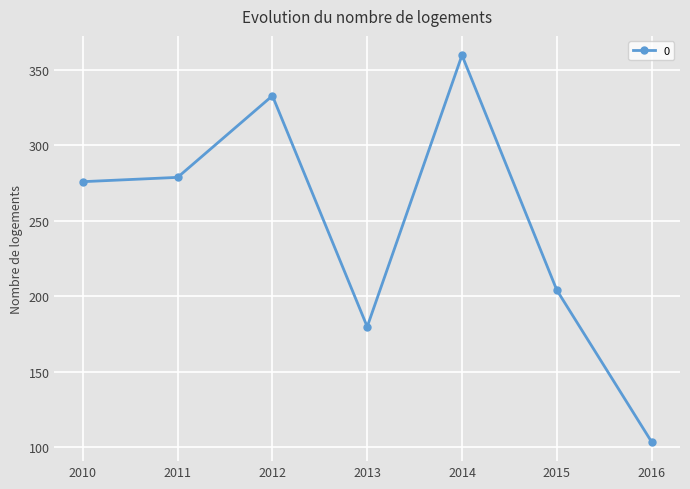

Reading left to right, extract all data points from this chart.

275.9	278.8	332.9	179.7	359.8	204.0	103.4